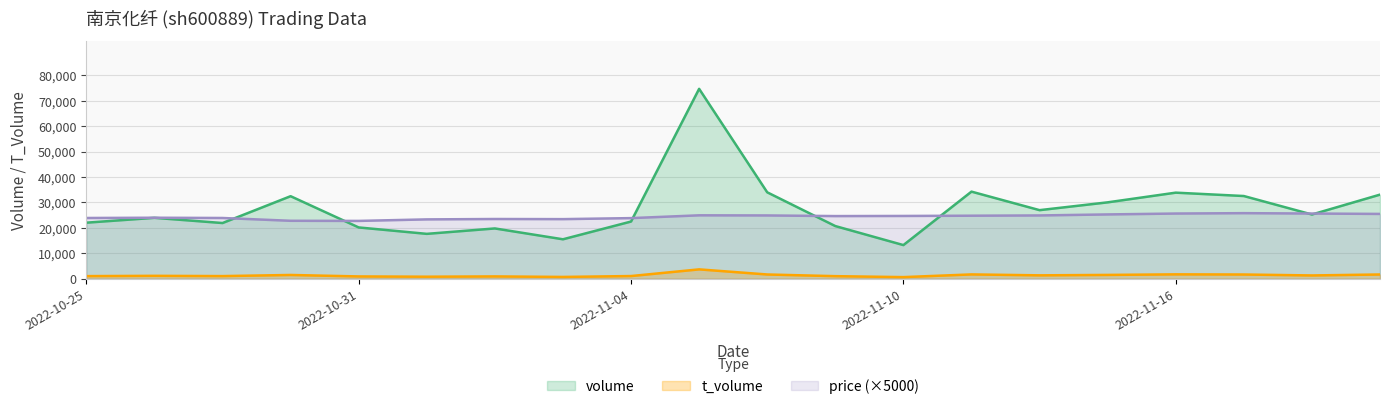

Between 2022-11-08 and 2022-11-07, which is larger?

2022-11-07